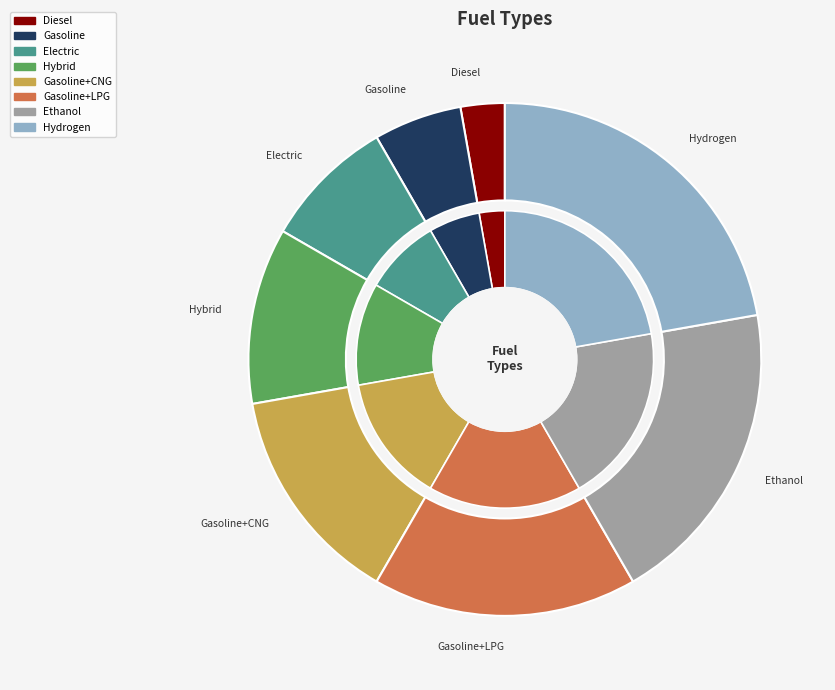

Between Hybrid and Hydrogen, which is larger?

Hydrogen